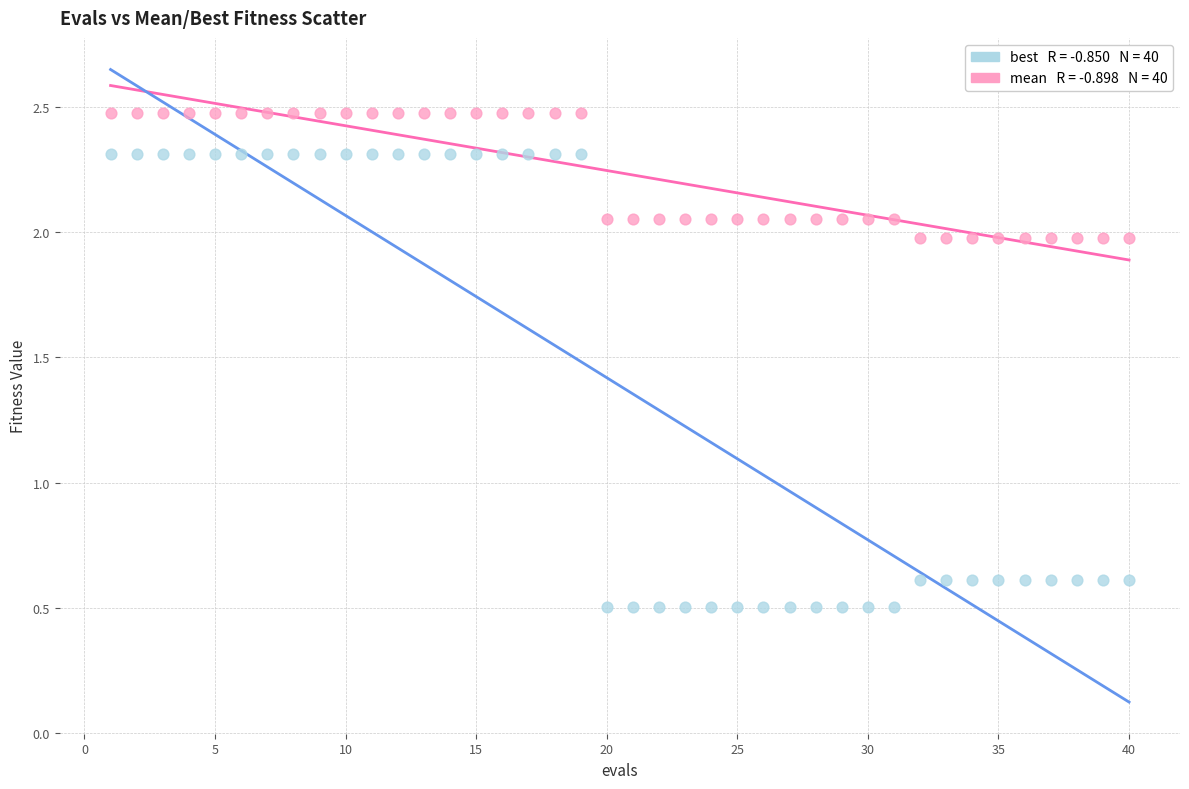

Across all data points, what is the range of X values (max minus min)?

39.0